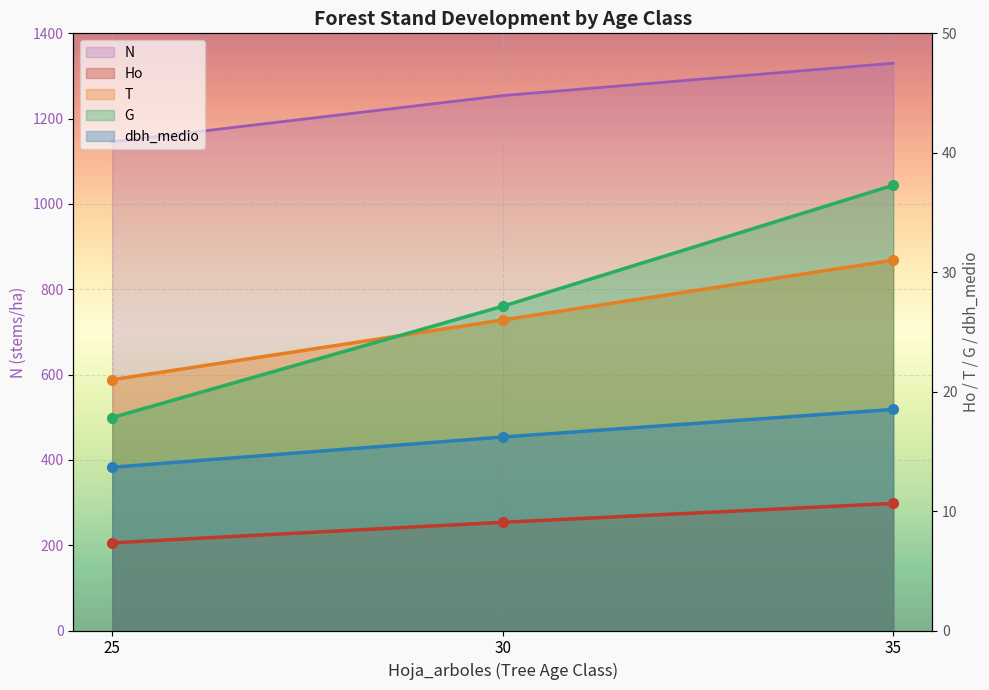

At which label does G first exceed 27?

30